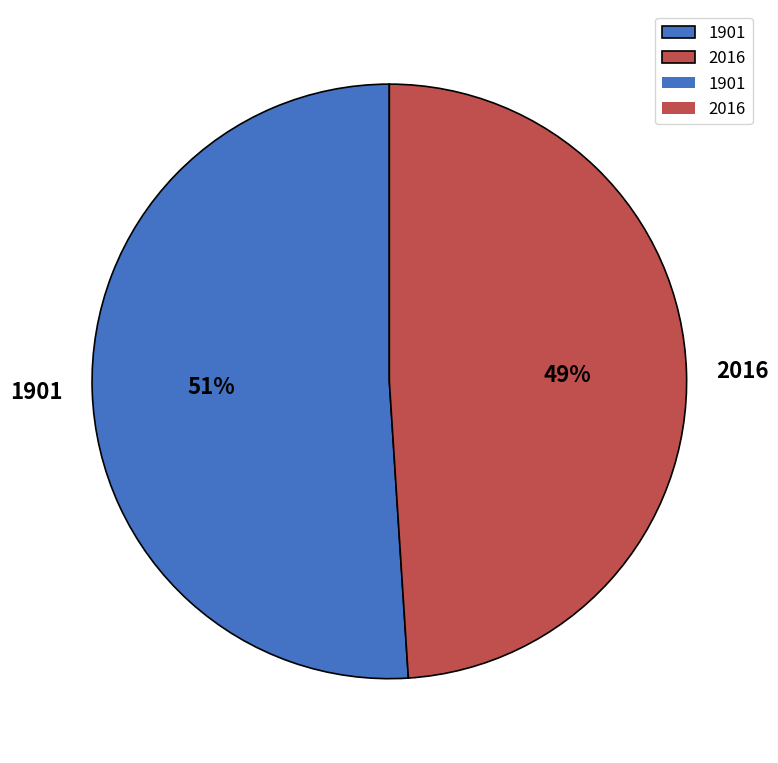

The 2016 slice represents 49% of the pie. True or false?

True